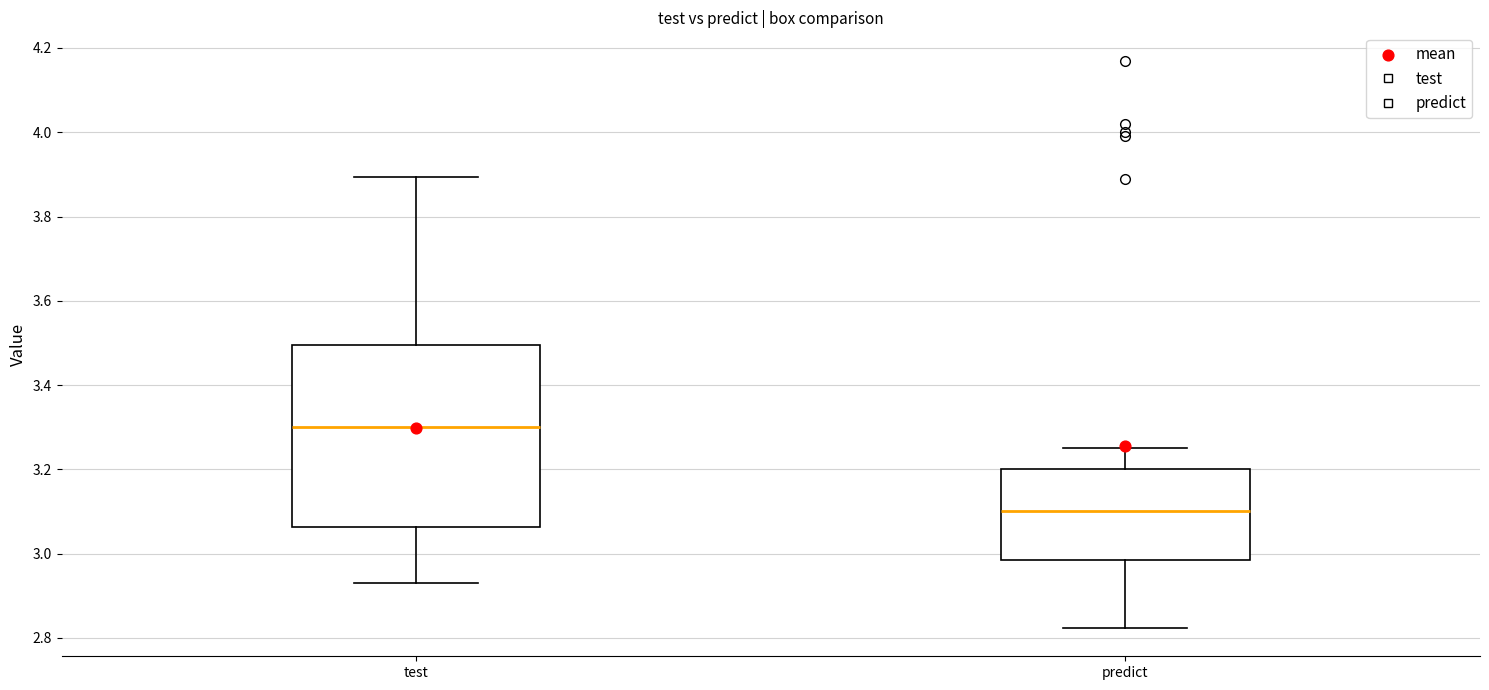

Comparing the boxes themselves (not the whiskers), which one is the tallest?

test